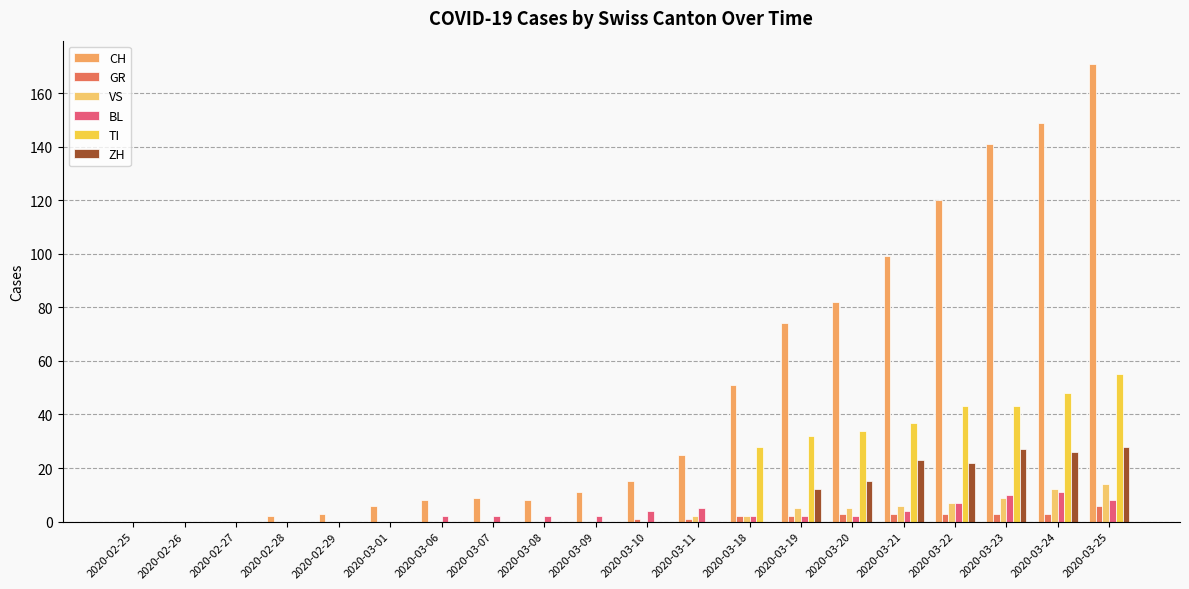

What position from the left is 2020-02-27?

3